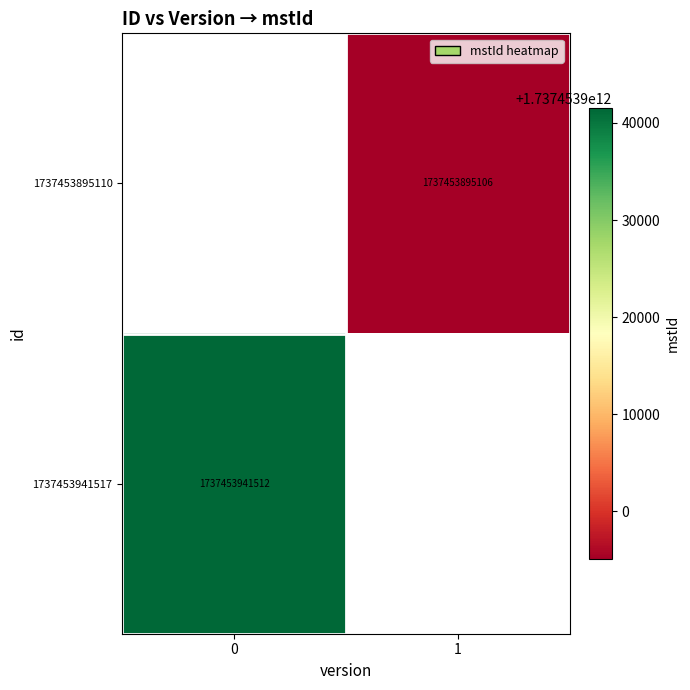

The value of row_0 at 1 is 1737453895106.0. True or false?

True